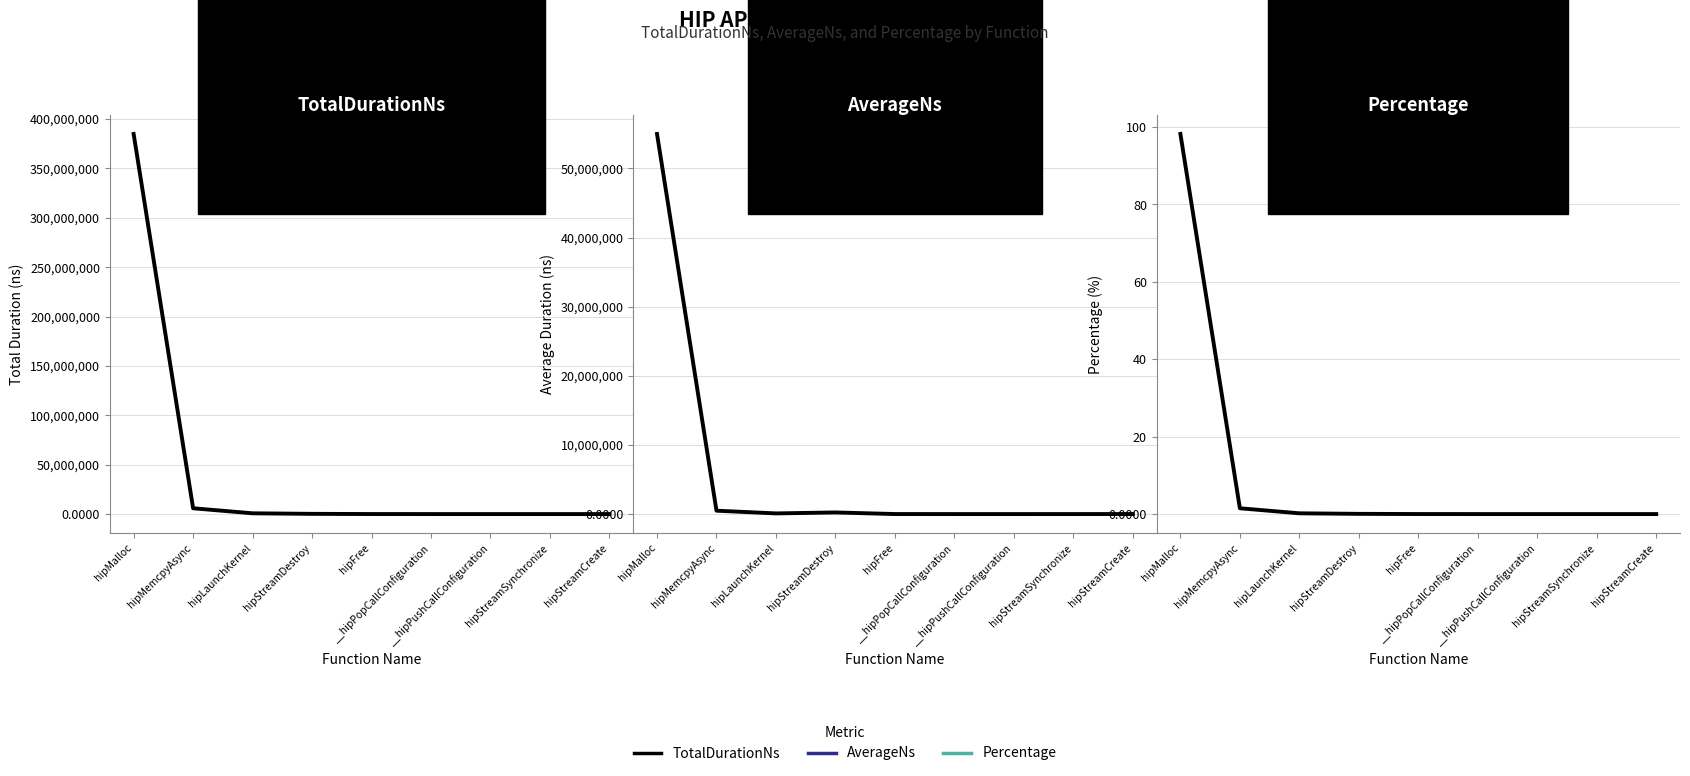

The value of Percentage at __hipPopCallConfiguration is 0.0. True or false?

False